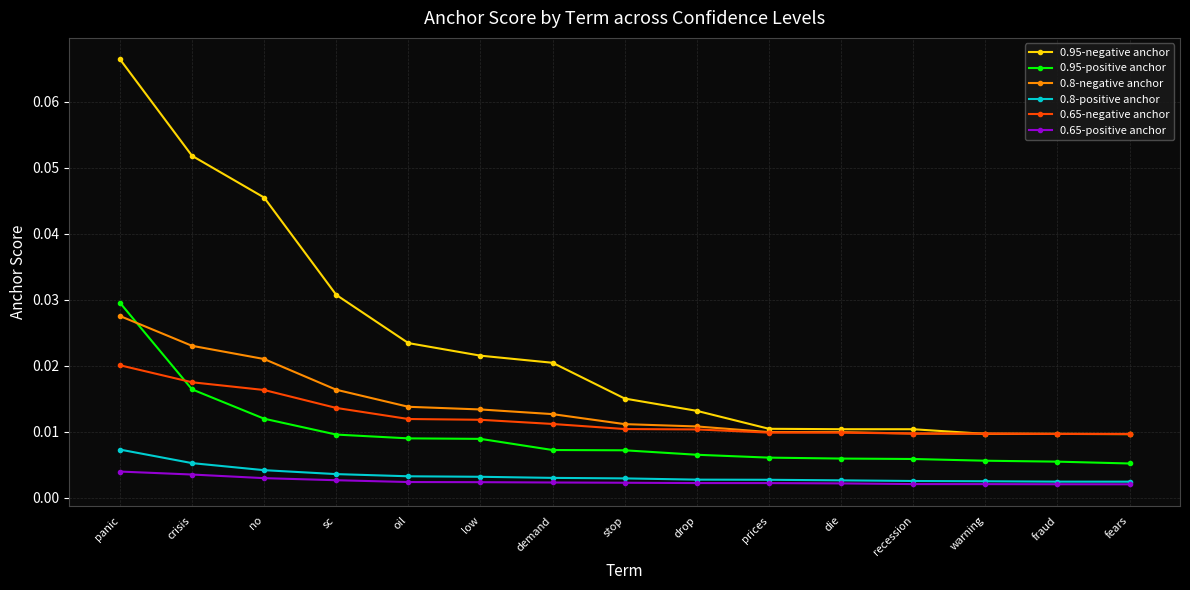

Is the value of 0.8-positive anchor at no greater than the value of 0.65-positive anchor at fears?

Yes